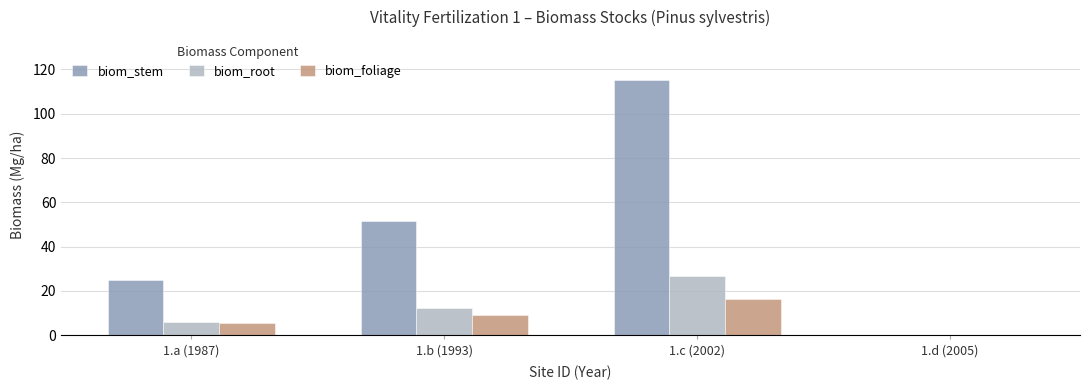

Which category has the highest value across all series?

1.c (2002)